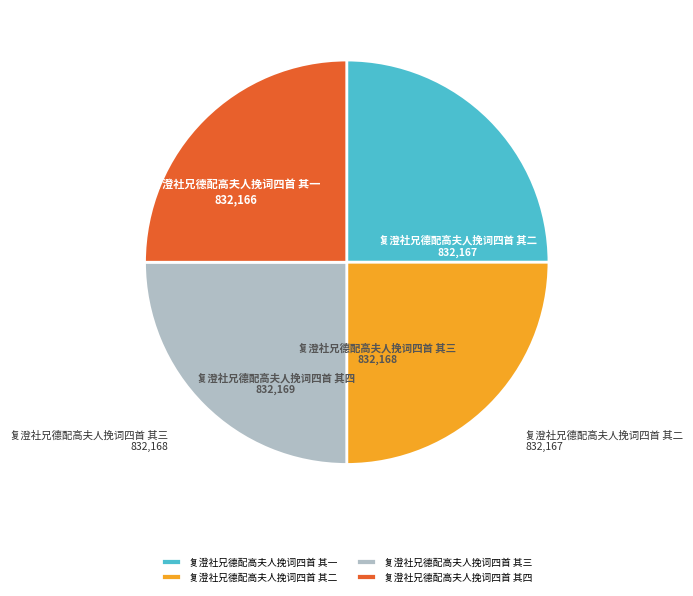

How many segments does this pie chart have?

4